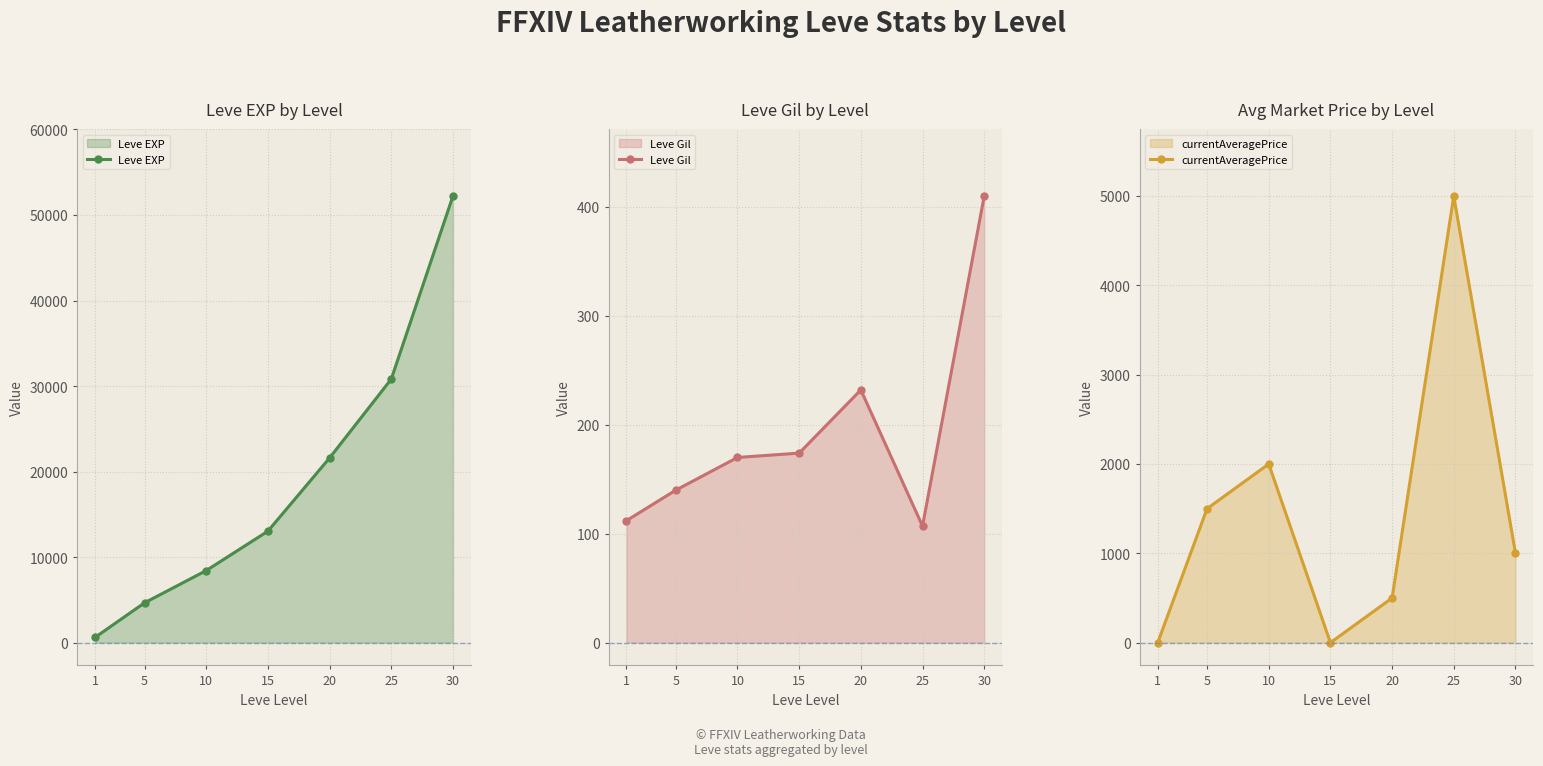

What is the value of the Leve Gil point at the 1st from the left?

112